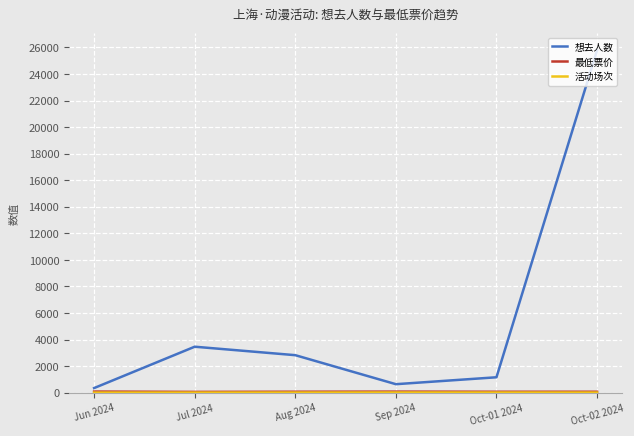

What is the minimum value shown in the chart?

1.0